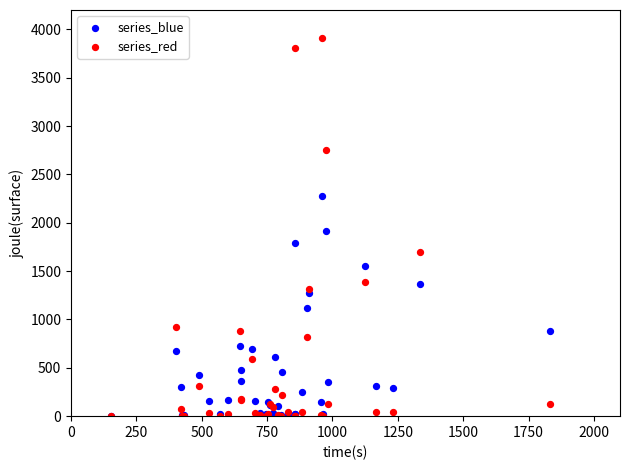

Across all series, what Y value is closest to 1956?

1912